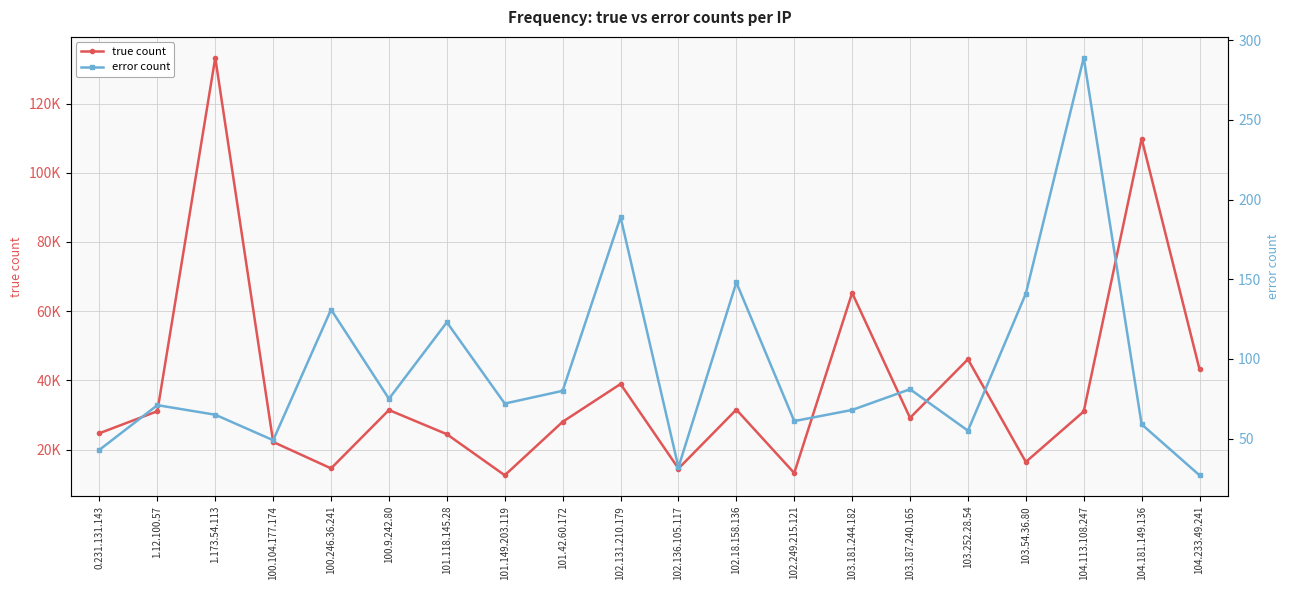

True or false: error count and true count cross at least once.

False